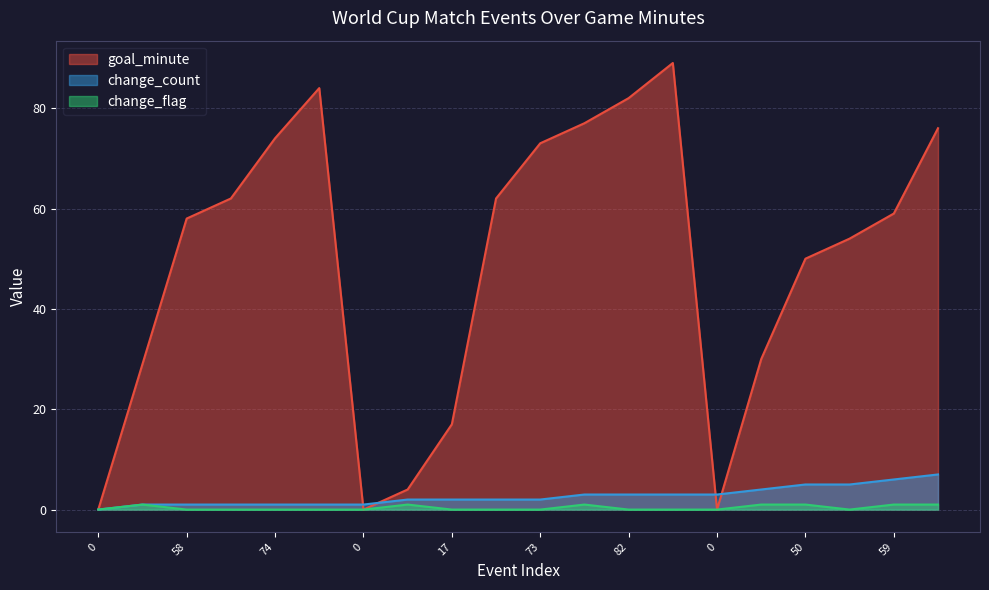

Between 0 and 73, which series saw the biggest shift?

goal_minute